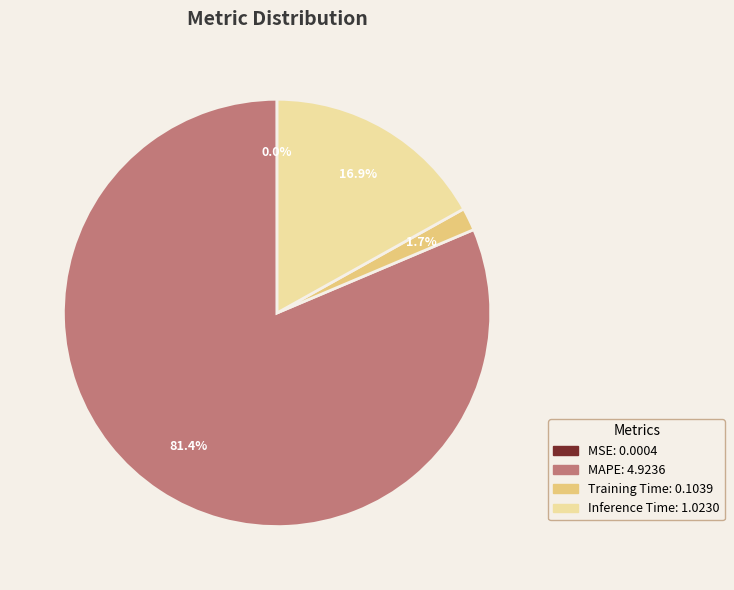

What portion of the pie excludes Inference Time?

83.1%